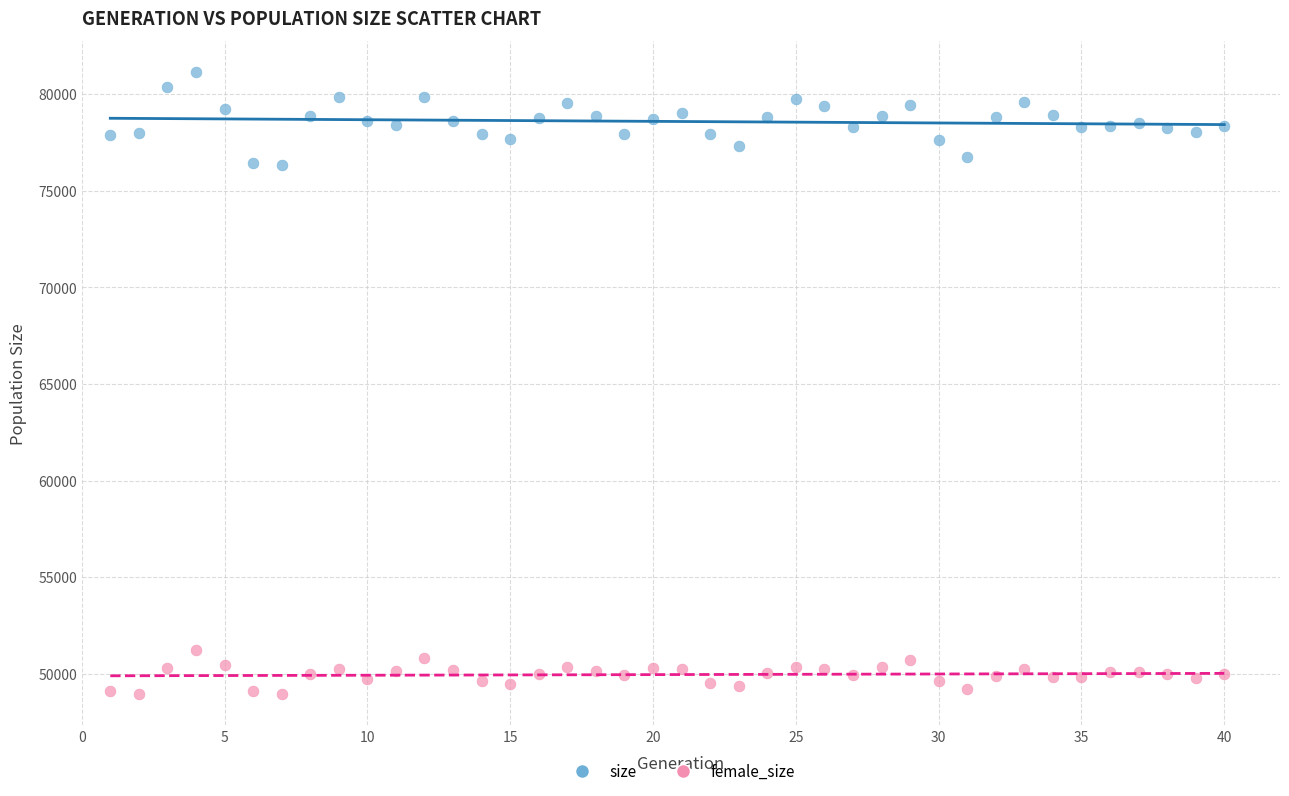

Which series has the largest Y range (max minus min)?

size